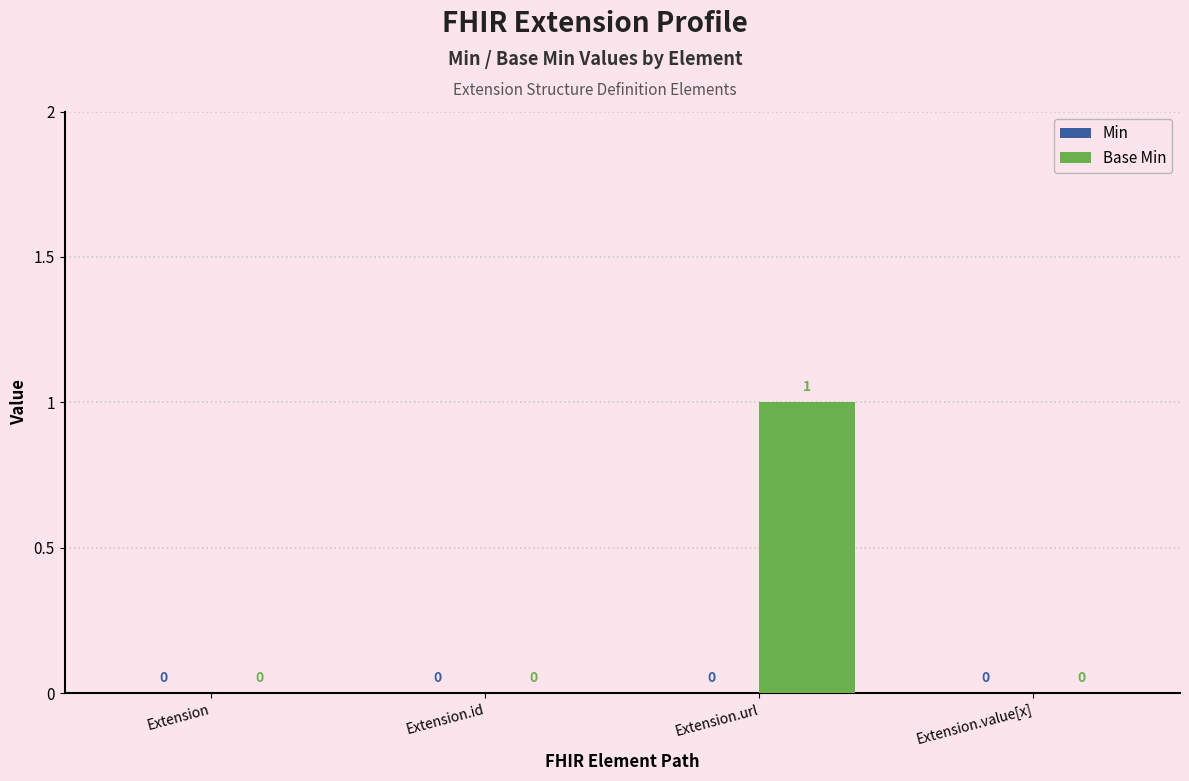

How many values are between 0 and 1?

4